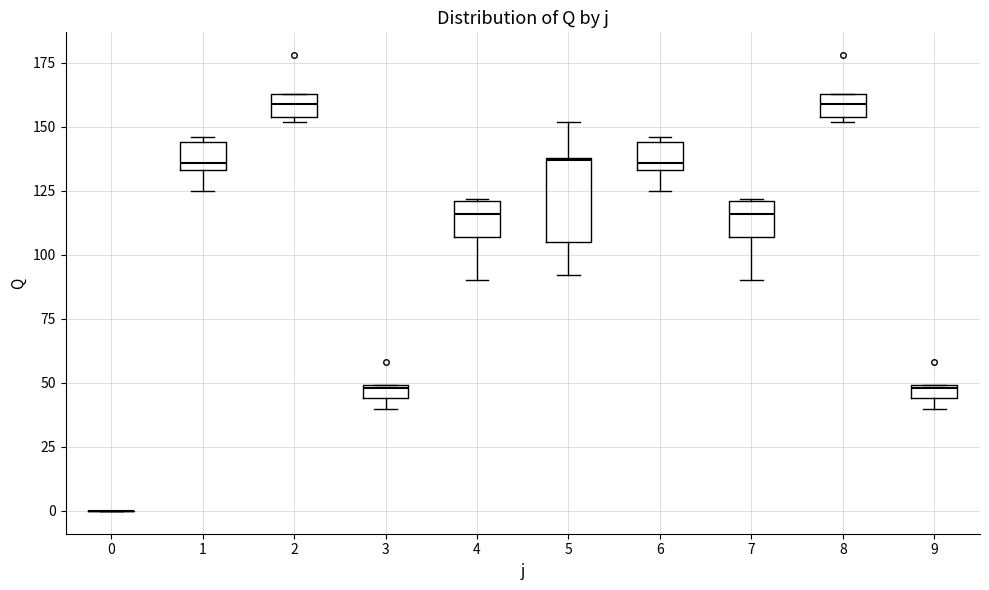

Comparing the boxes themselves (not the whiskers), which one is the tallest?

5